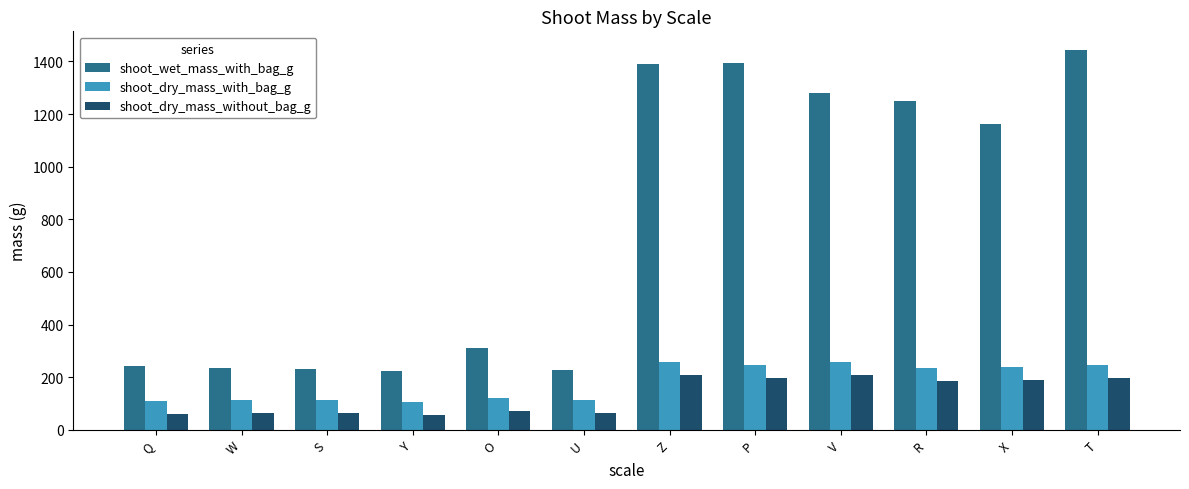

What is the minimum value for shoot_wet_mass_with_bag_g?

223.7